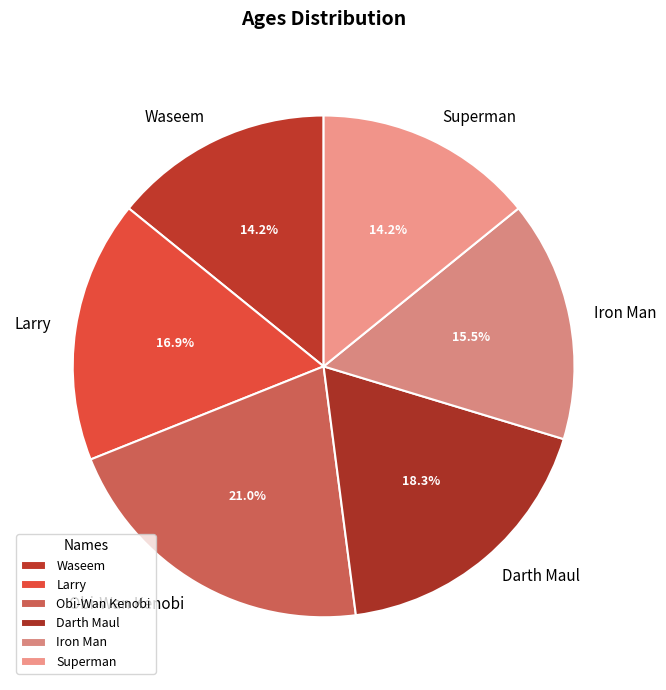

How many slices are in this pie chart?

6